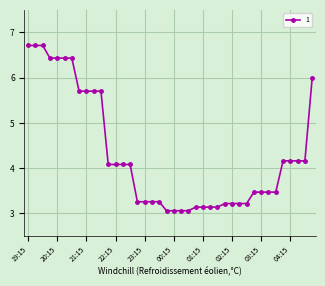

What is the greatest value displayed?

6.7